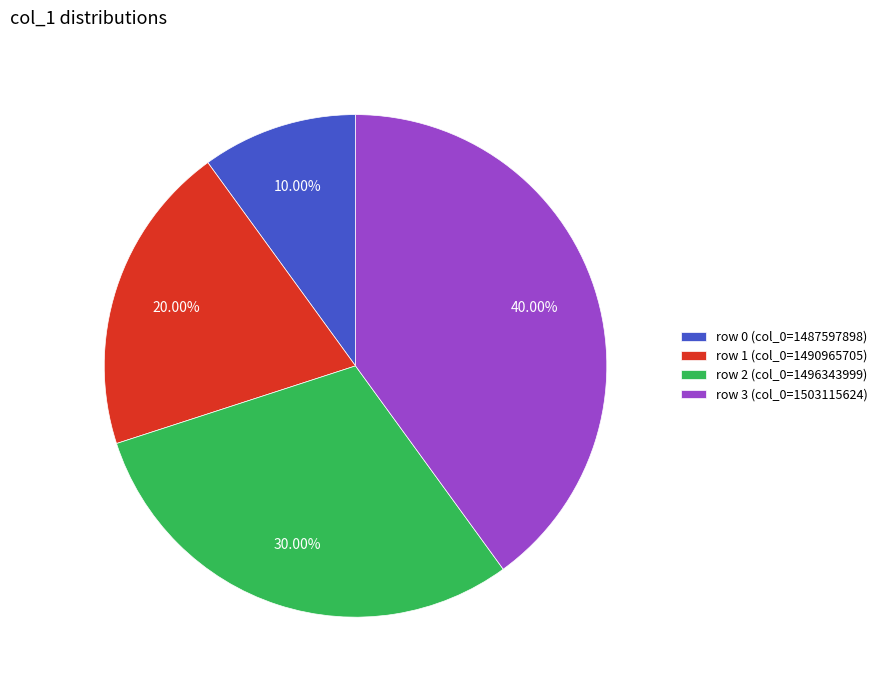

Which category has the smallest portion of the pie?

row 0 (col_0=1487597898)